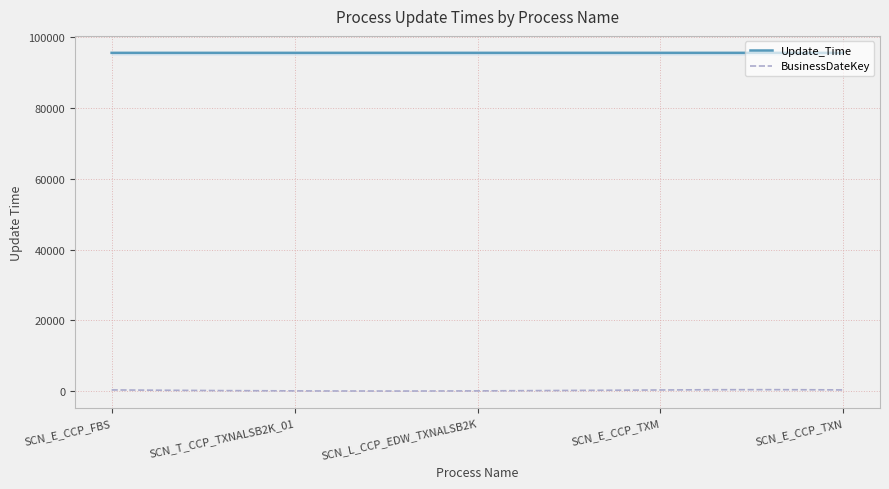

Which series has the largest total across all categories?

Update_Time